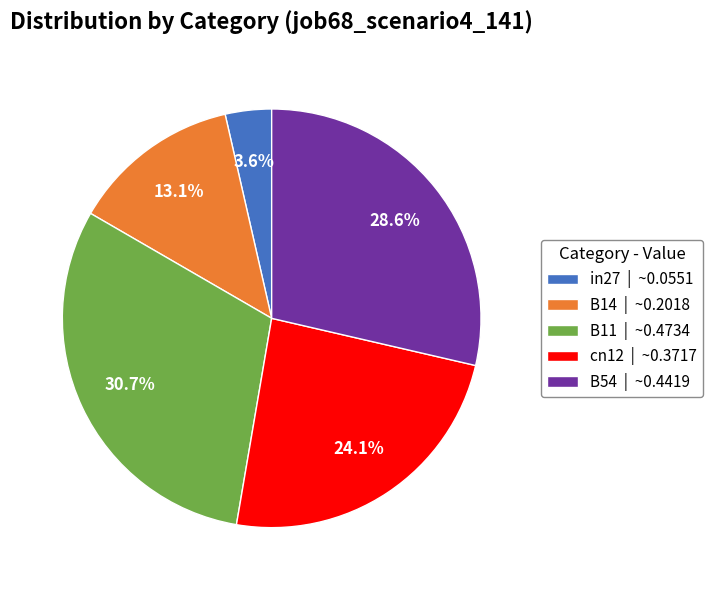

To the nearest percent, what portion does in27 represent?

4%